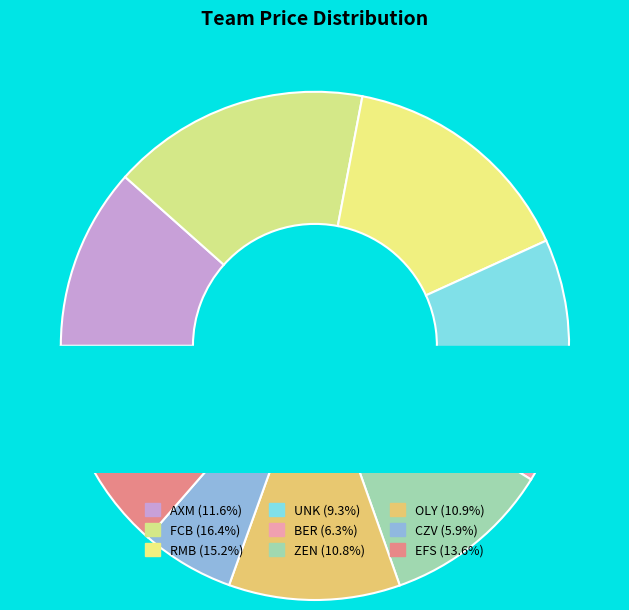

Combined, what portion of the pie is BER and OLY?

17.2%